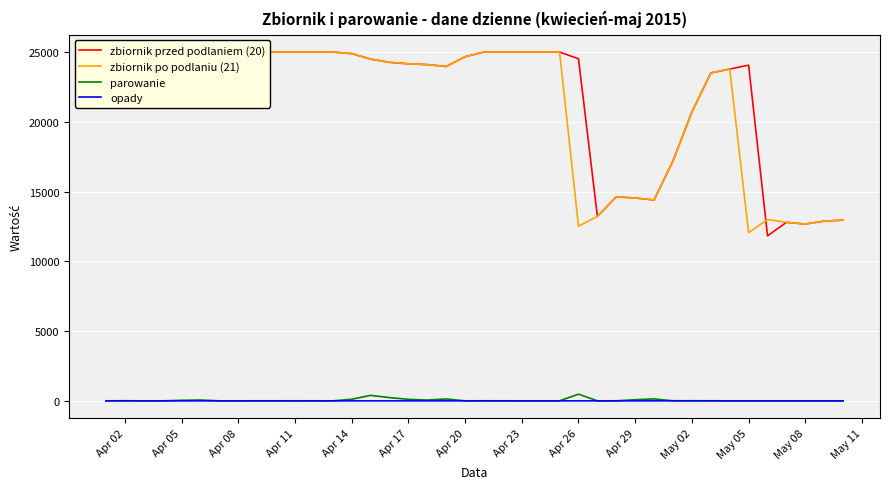

True or false: zbiornik przed podlaniem (20) has more than 2 interior local peaks.

True